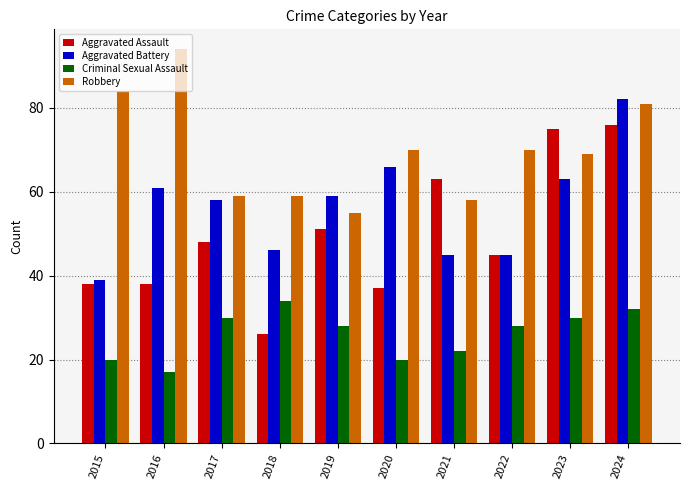

Which label corresponds to the largest value in the chart?

2016